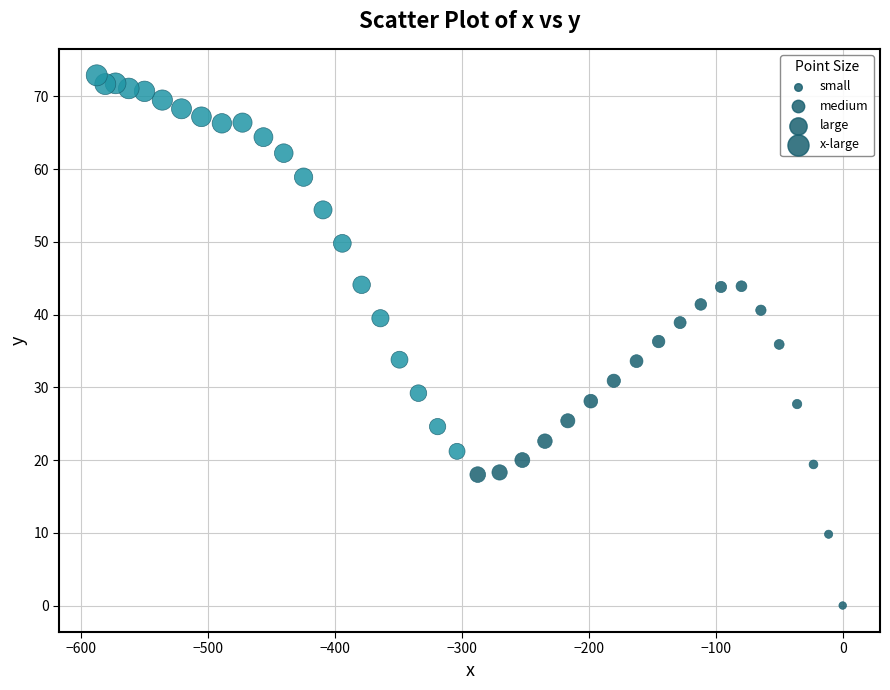

What is the range of X values (max minus min)?

587.2